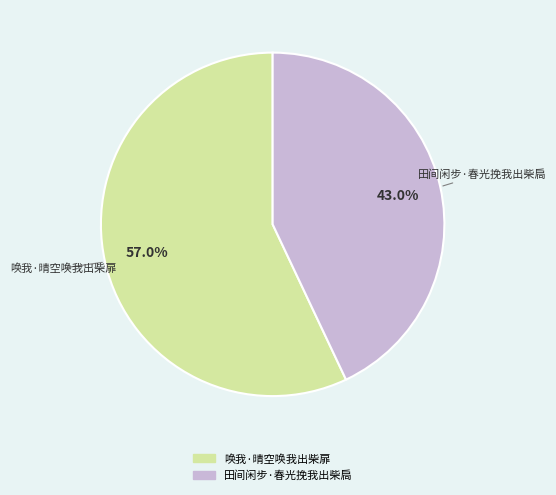

Rank the categories by value from highest to lowest.

唤我·晴空唤我出柴扉, 田间闲步·春光挽我出柴扃